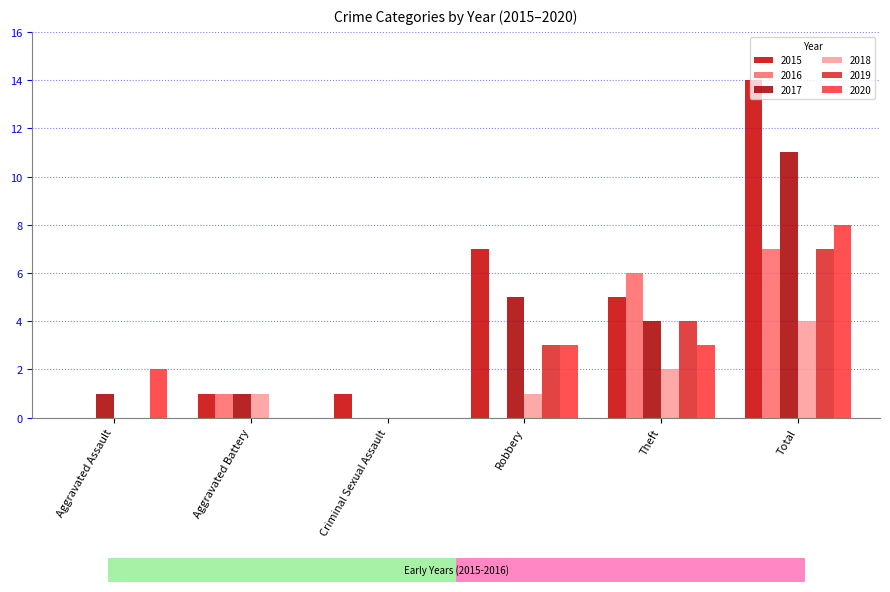

What is the sum of the 2015 values at Criminal Sexual Assault and Theft?

6